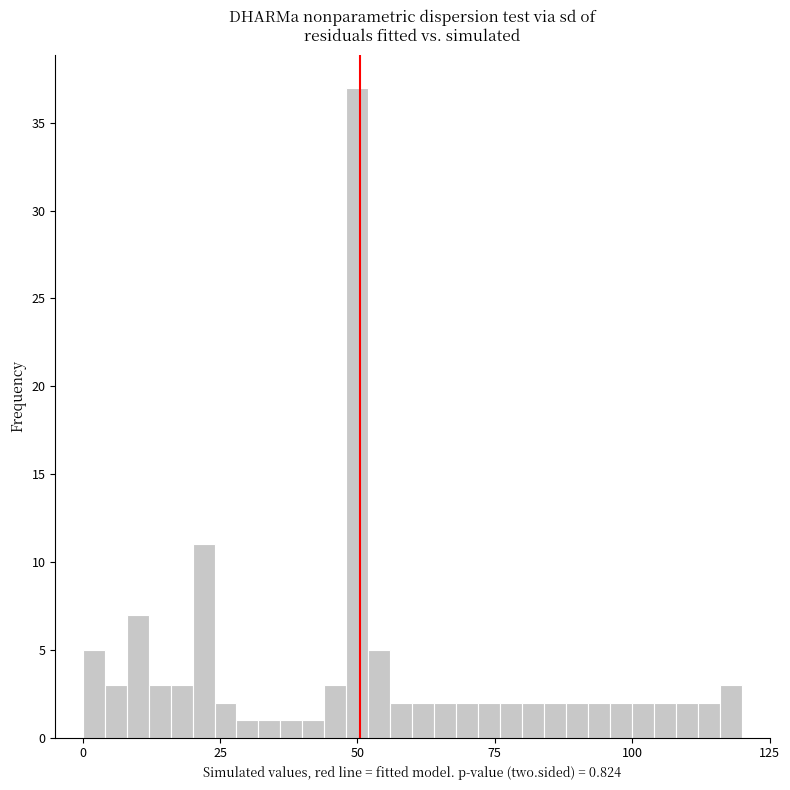

Read against the x-axis, roughly where is the centre of the tallest bar?

50